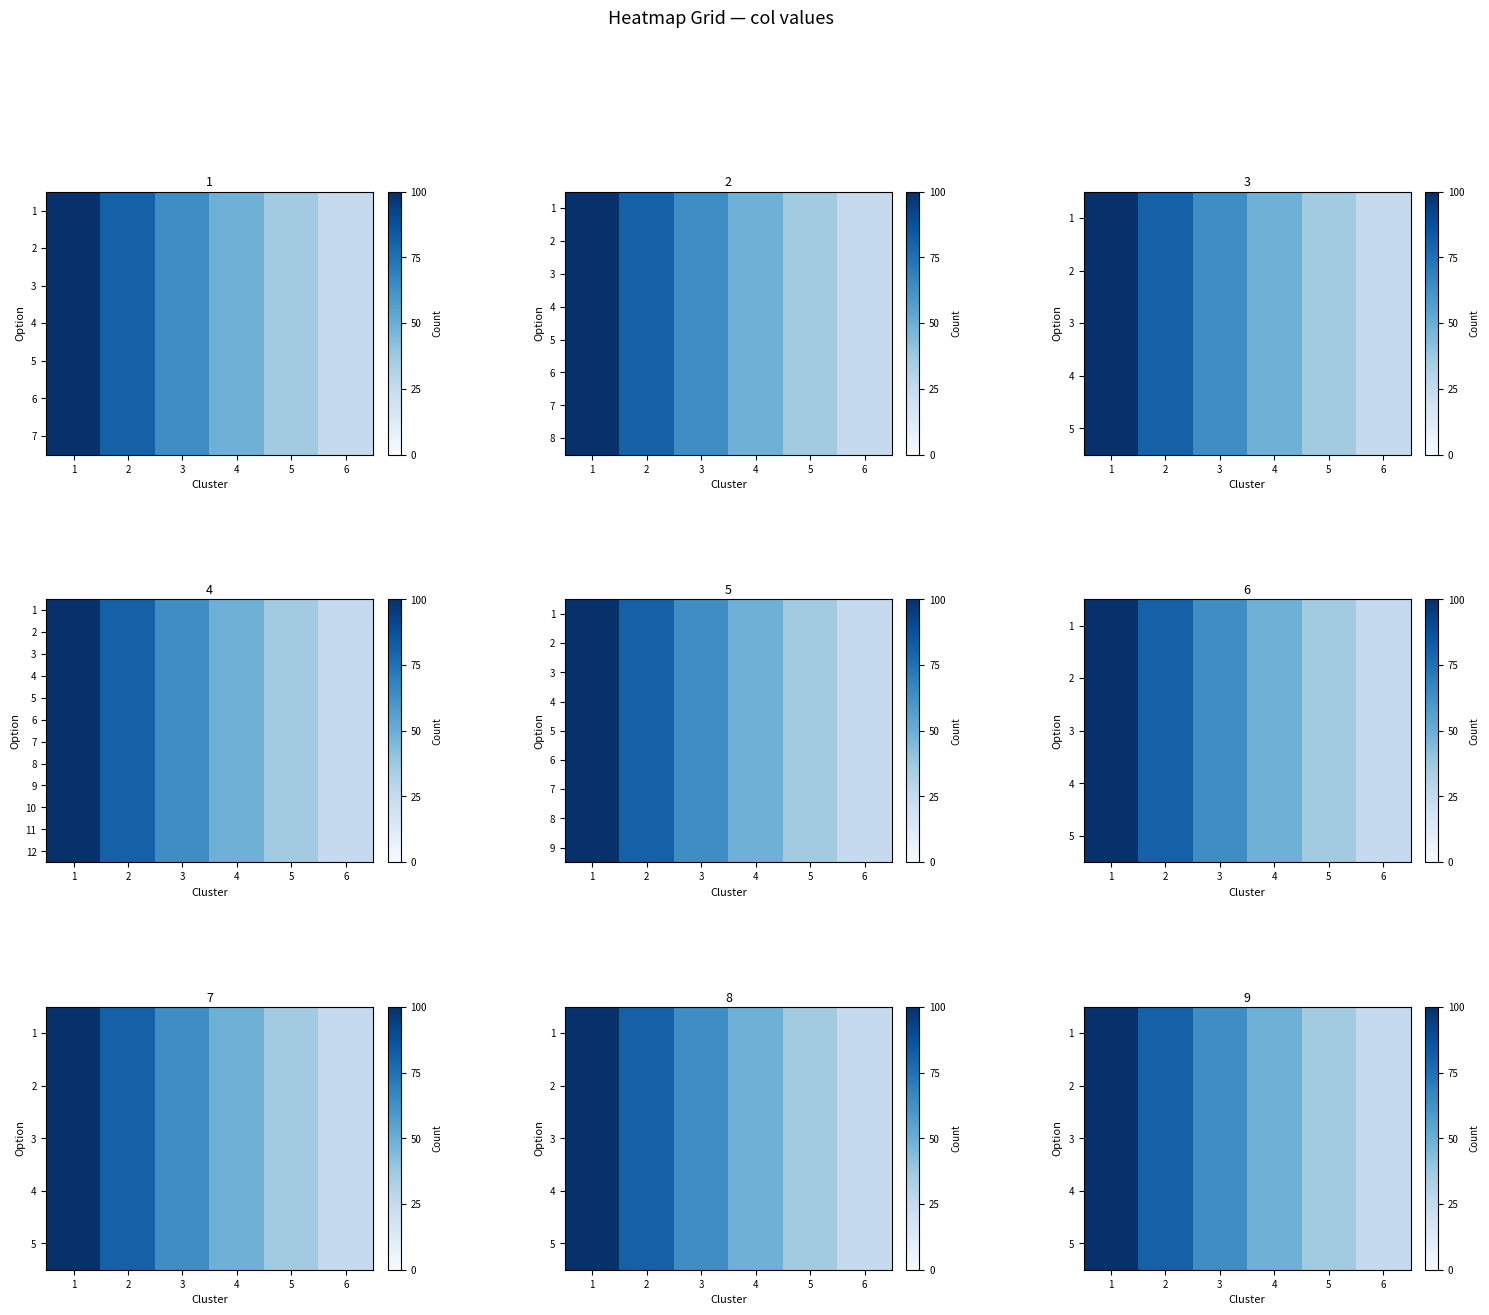

Read the 12 value at 5, to the nearest 10.

40